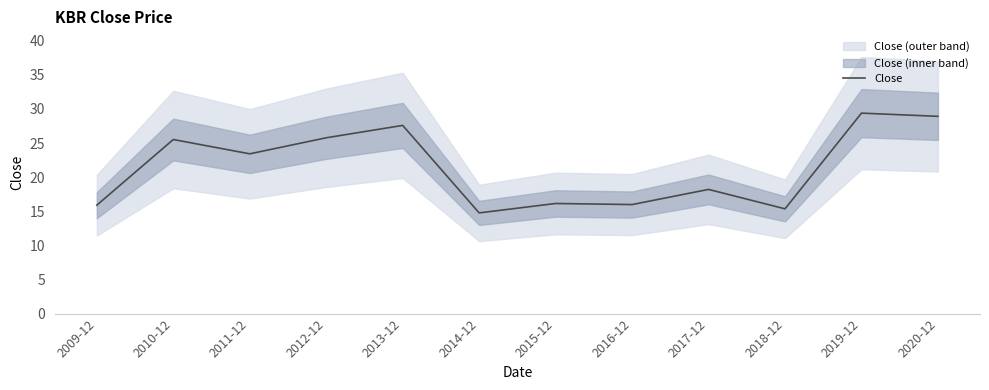

What position from the left is 2010-12?

2